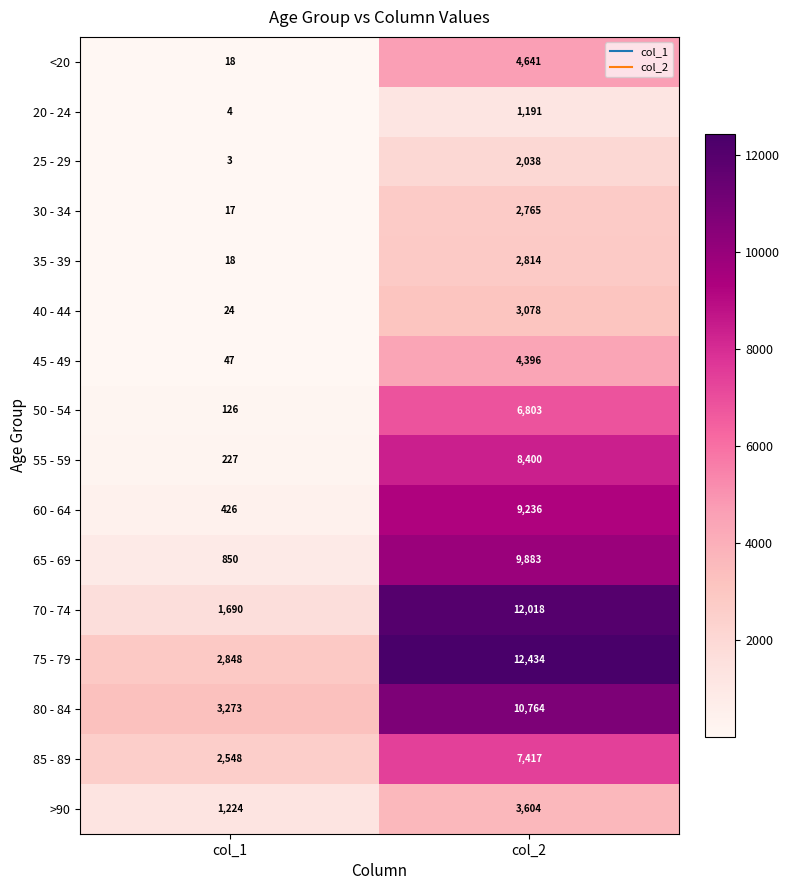

What is the maximum value for 85 - 89?

7417